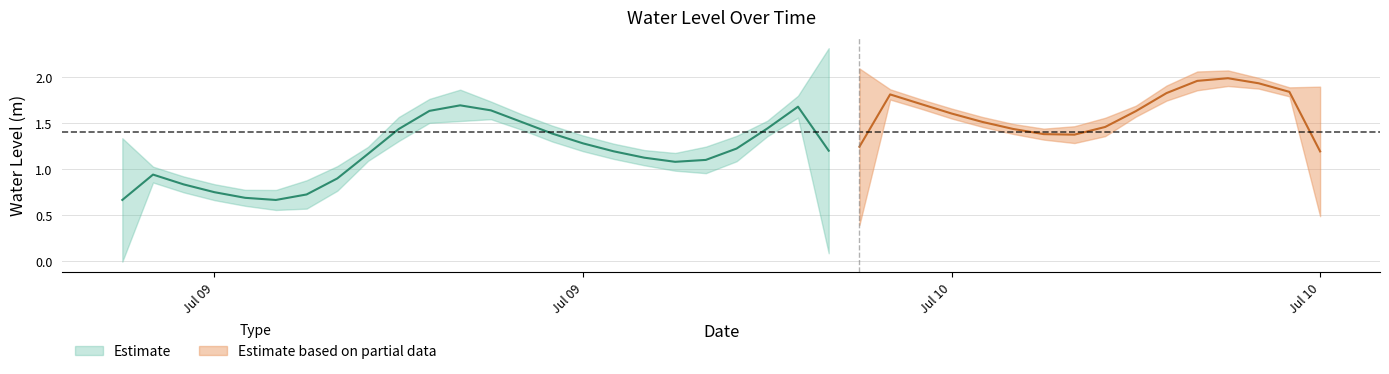

What is the difference between the maximum and minimum values?

1.4